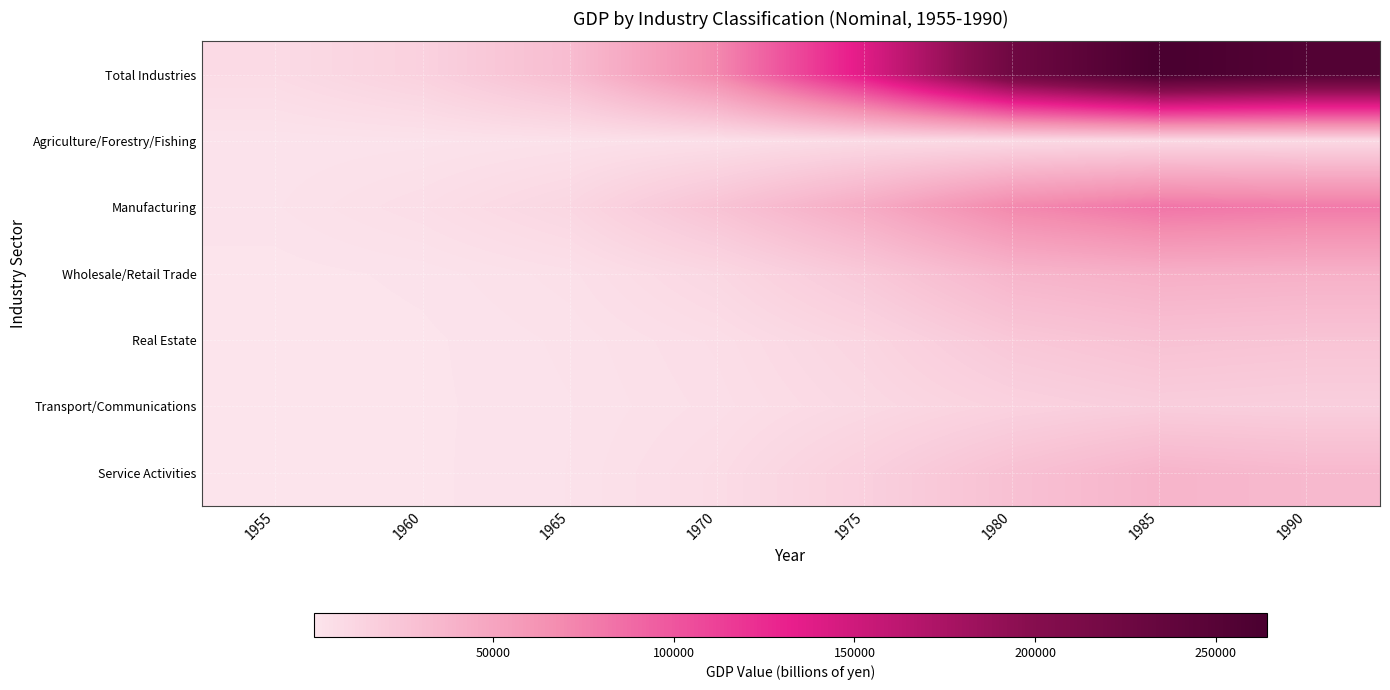

Between 1965 and 1985, which series saw the biggest shift?

Total Industries